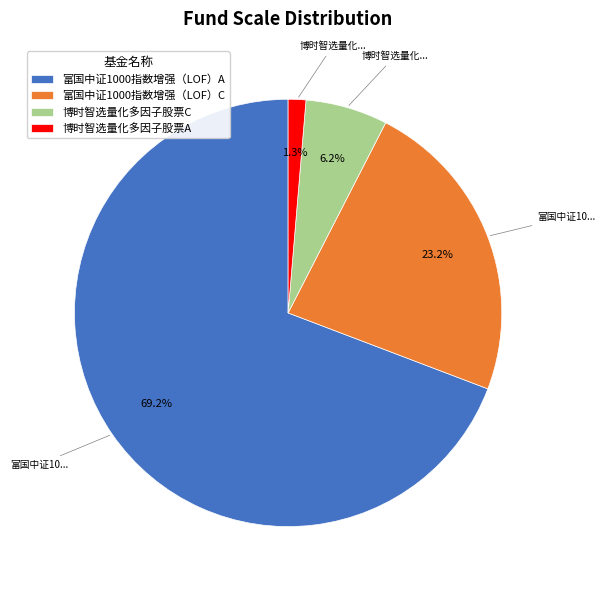

Approximately how many times larger is the value at 博时智选量化多因子股票C compared to 富国中证1000指数增强（LOF）A?

0.1